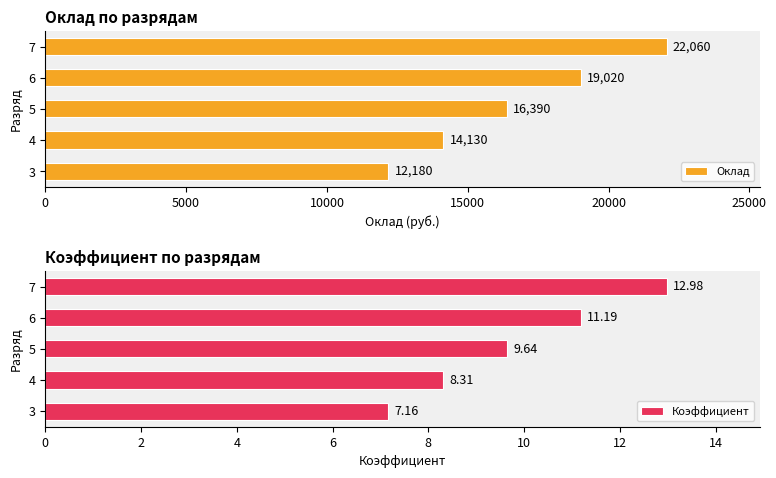

Is it true that Оклад equals 14130 at 4?

True